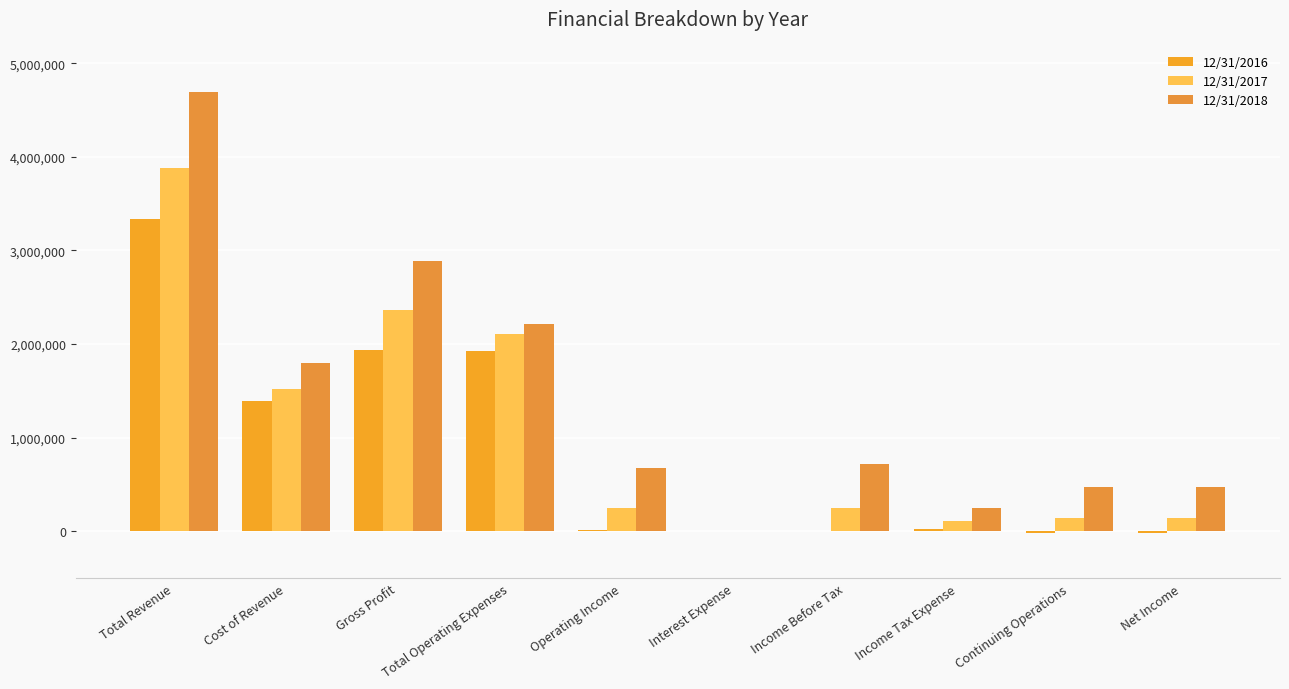

The 12/31/2017 series shows 144213 at Net Income. True or false?

True